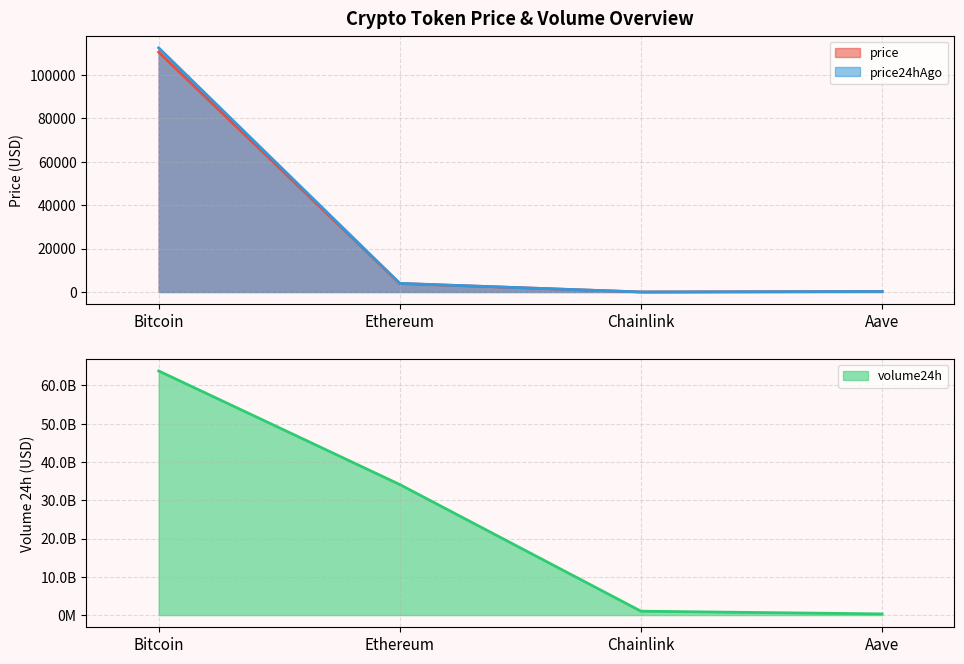

What is the difference between the maximum and minimum values in the price24hAgo series?

112309.2